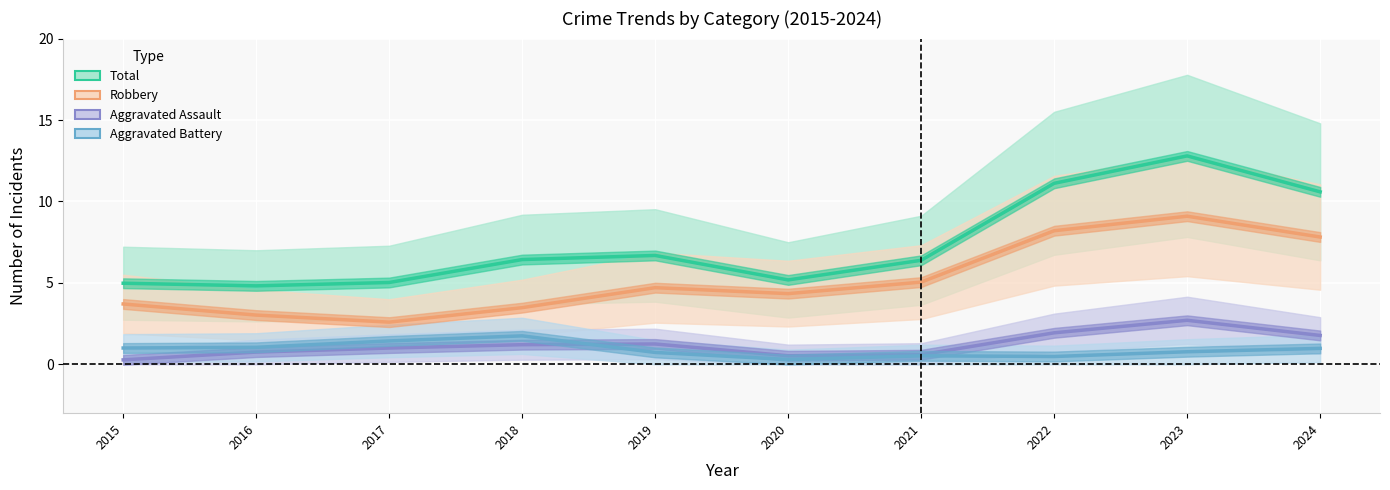

At which label does Total reach its minimum?

2016